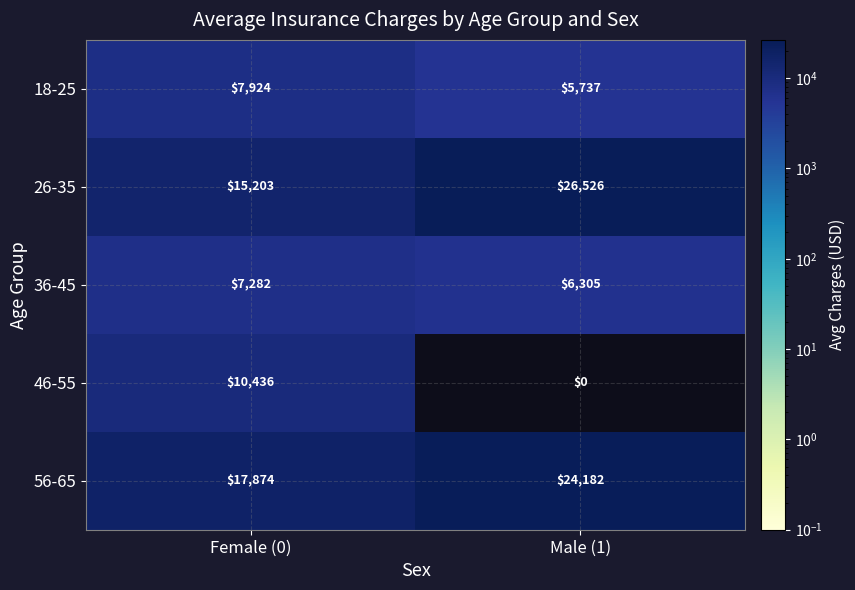

What is the sum of all 26-35 values?

41729